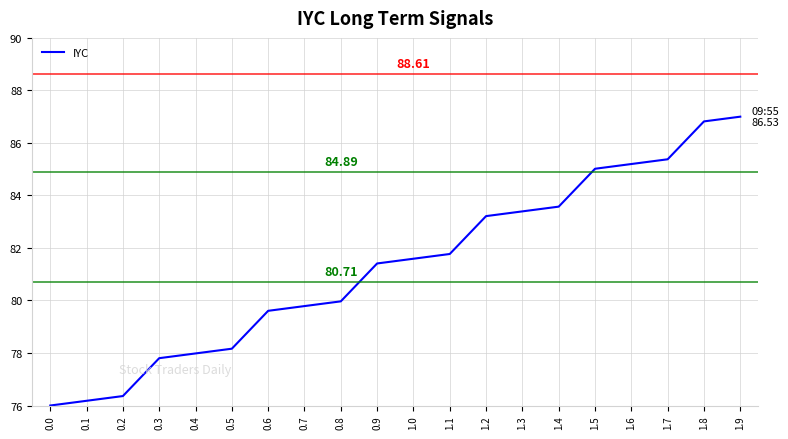

Does the chart display data point markers on the line(s)?

No